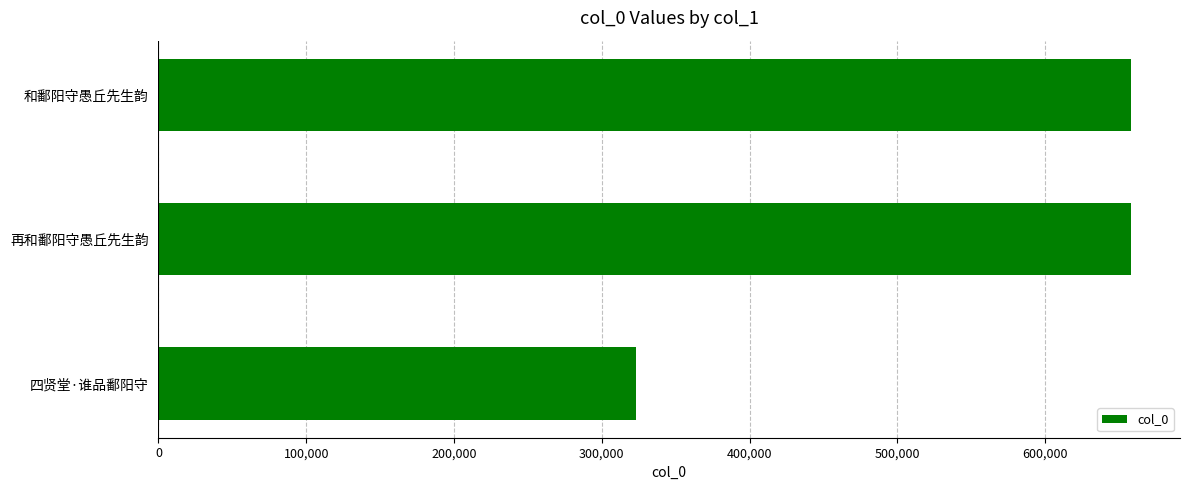

At which label is the value closest to 490689?

和鄱阳守愚丘先生韵